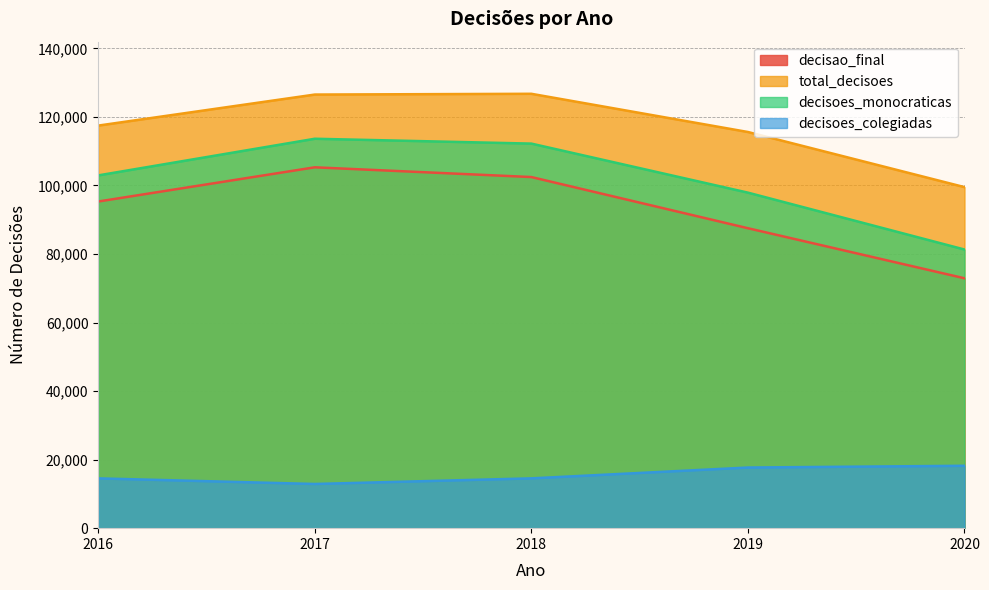

What are all the series names shown in the legend?

decisao_final, total_decisoes, decisoes_monocraticas, decisoes_colegiadas